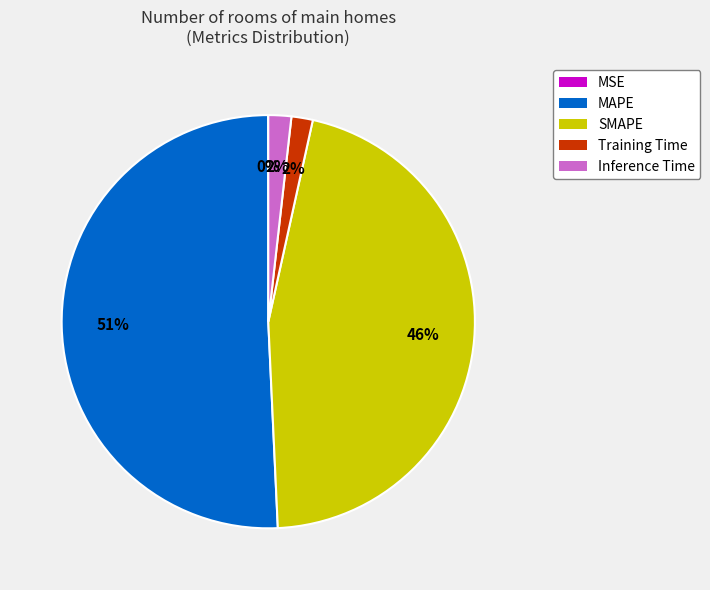

What is the largest slice in the pie chart?

MAPE